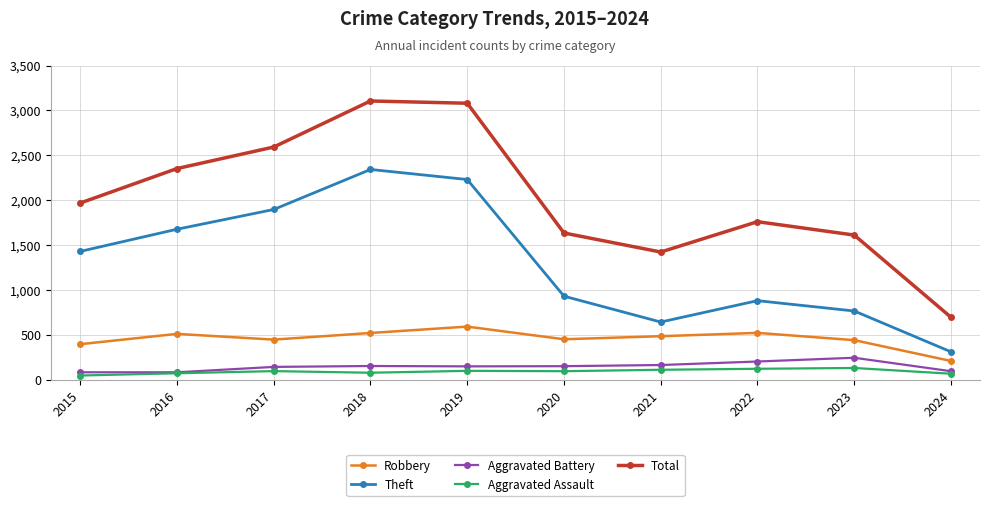

At how many categories does at least one series exceed 2165?

4